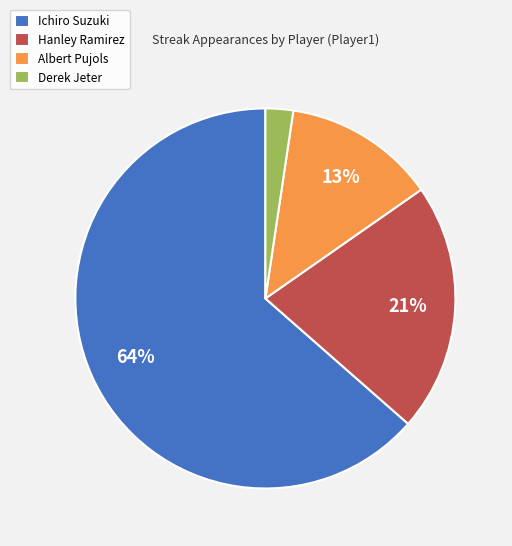

The Ichiro Suzuki slice represents 50% of the pie. True or false?

False